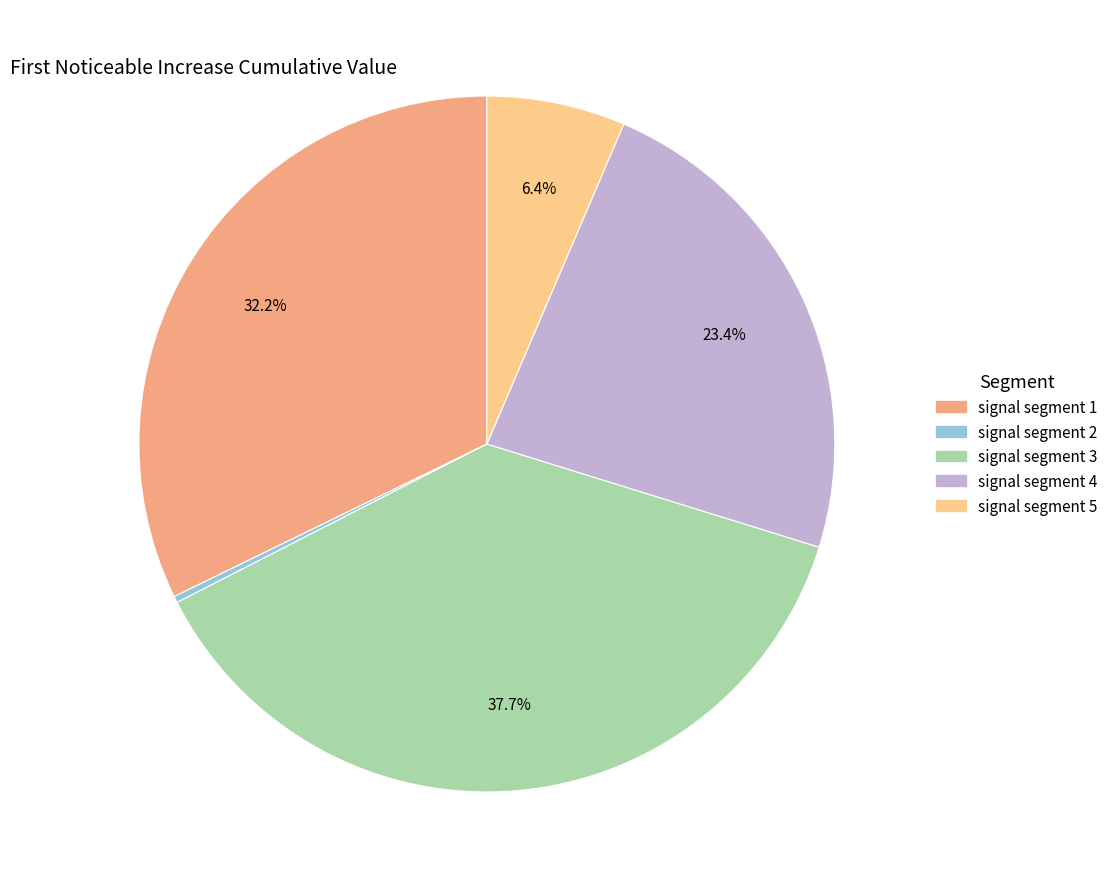

Do signal segment 5 and signal segment 3 together represent more than half of the pie?

No